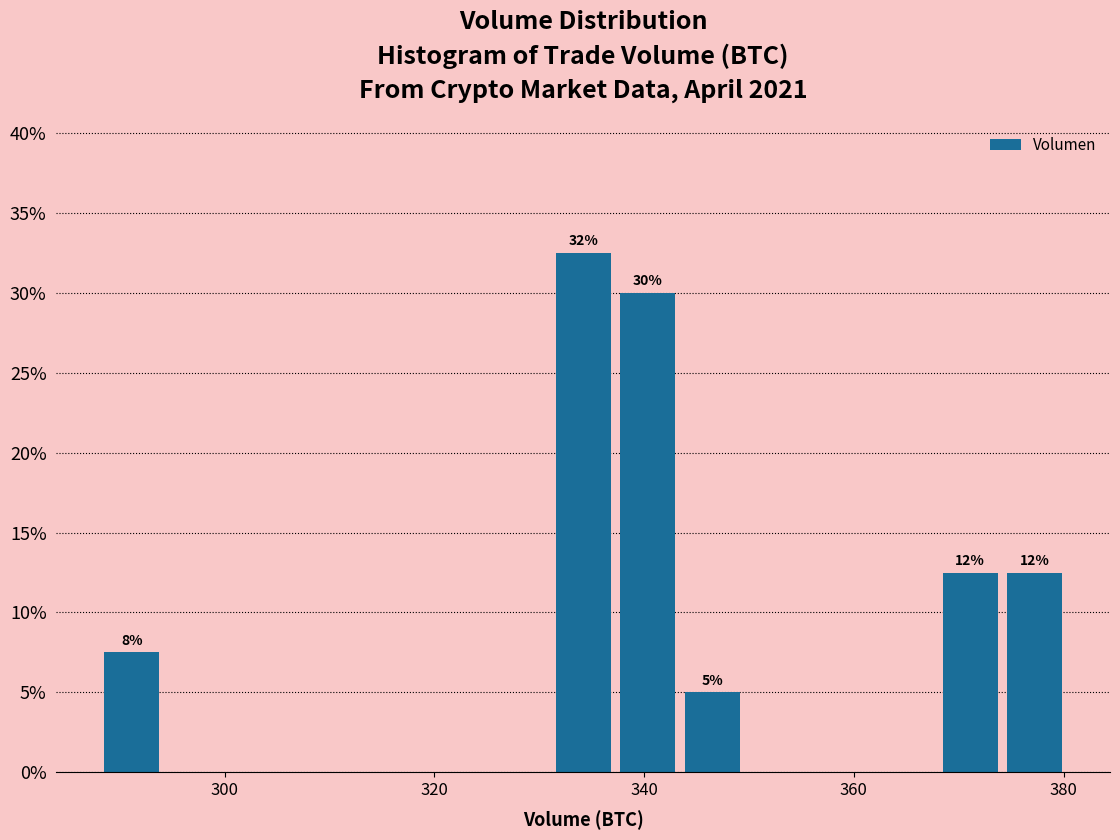

Read against the x-axis, roughly where is the centre of the tallest bar?

334